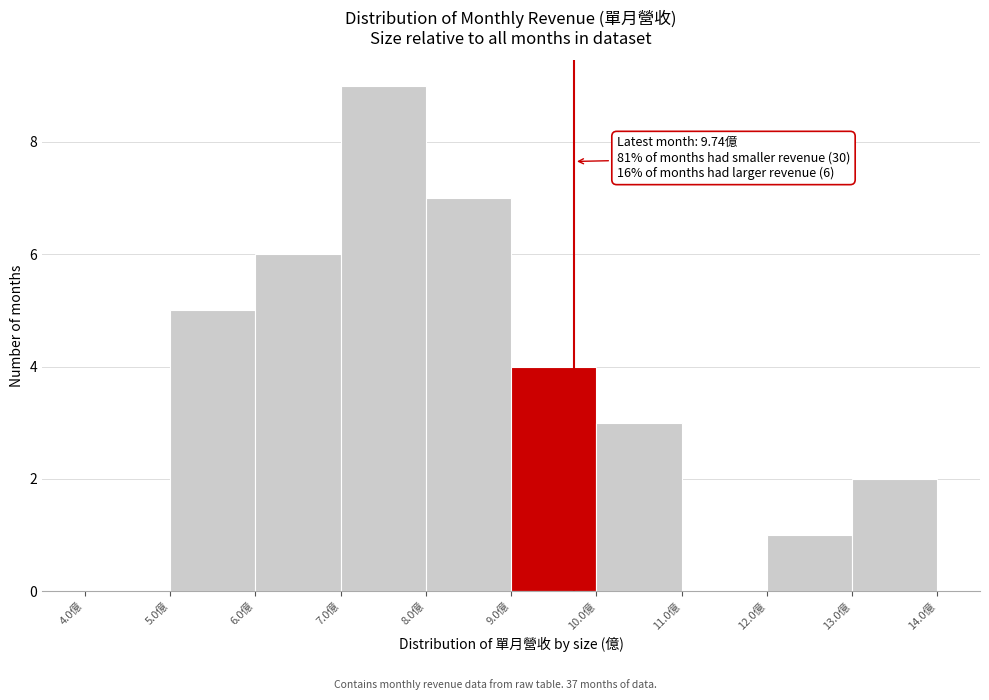

Which range on the x-axis has the tallest bar?

7 to 8